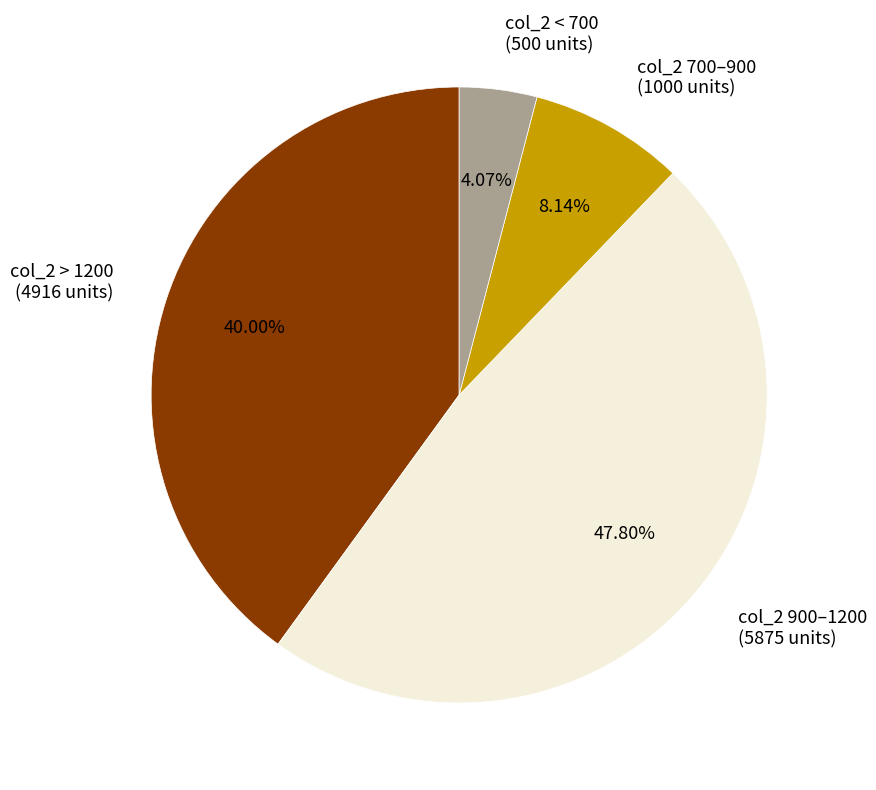

Rank the categories by value from highest to lowest.

col_2 900–1200 (5875 units), col_2 > 1200 (4916 units), col_2 700–900 (1000 units), col_2 < 700 (500 units)